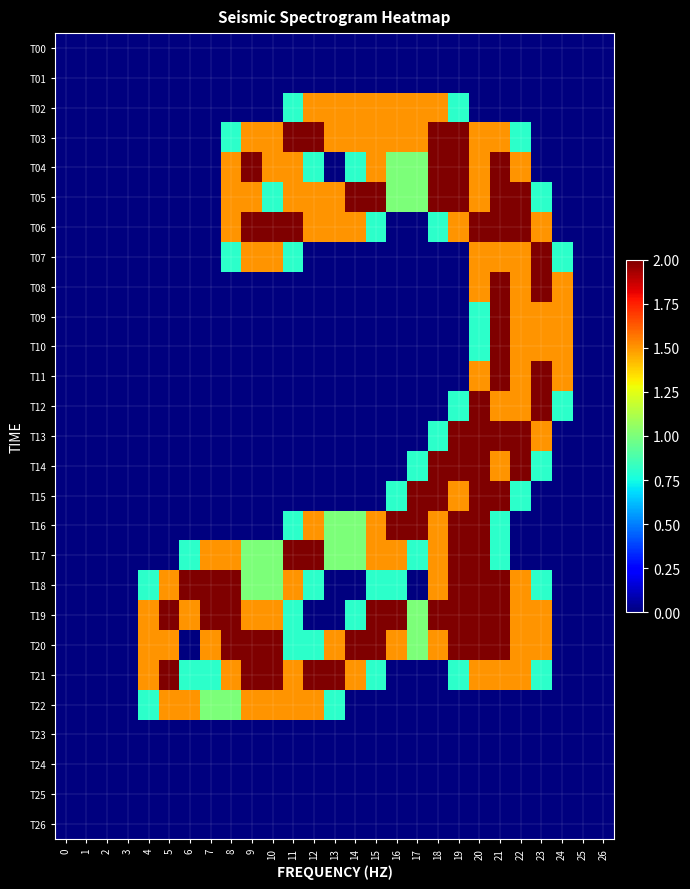

Count the number of data series in this chart.

27